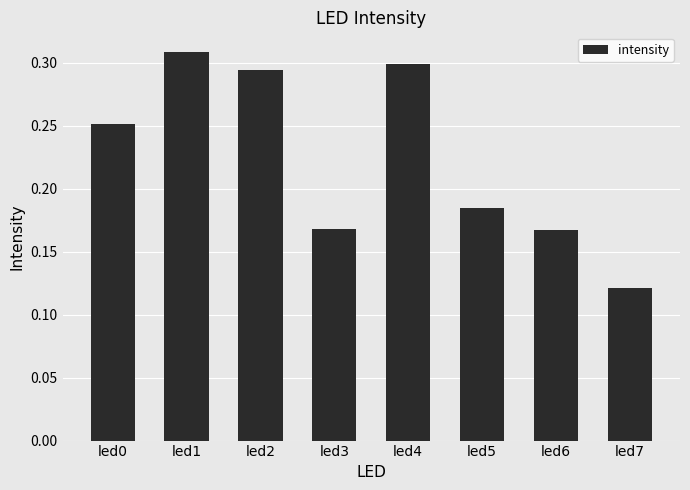

Where is the data nearest to the value 0?

led7